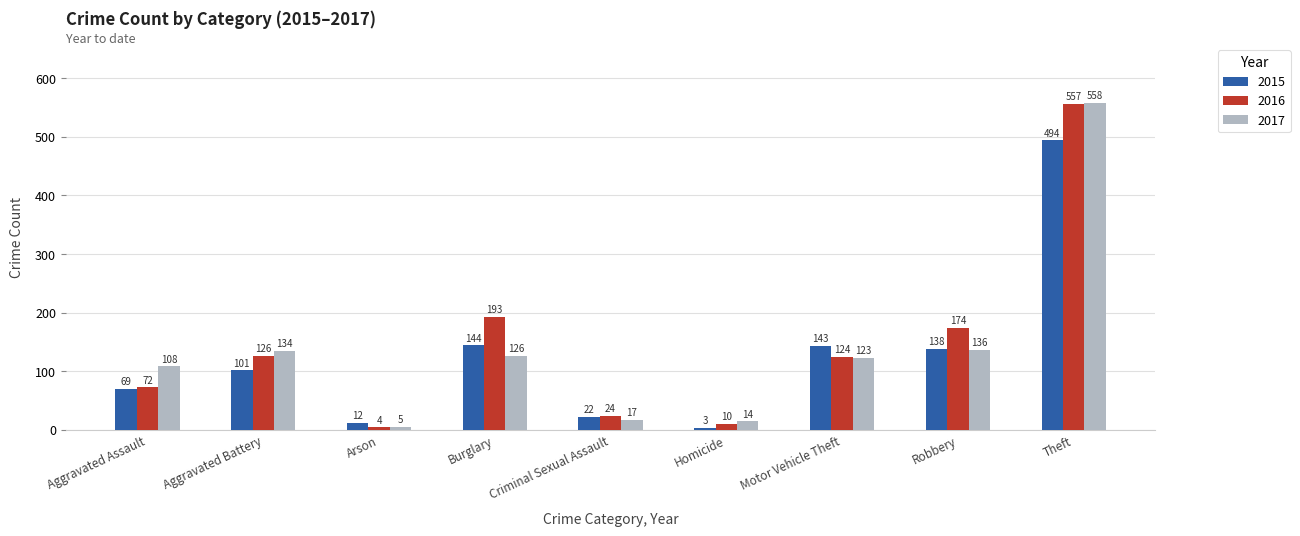

What is the difference between the maximum and second lowest values in the 2015 series?

482